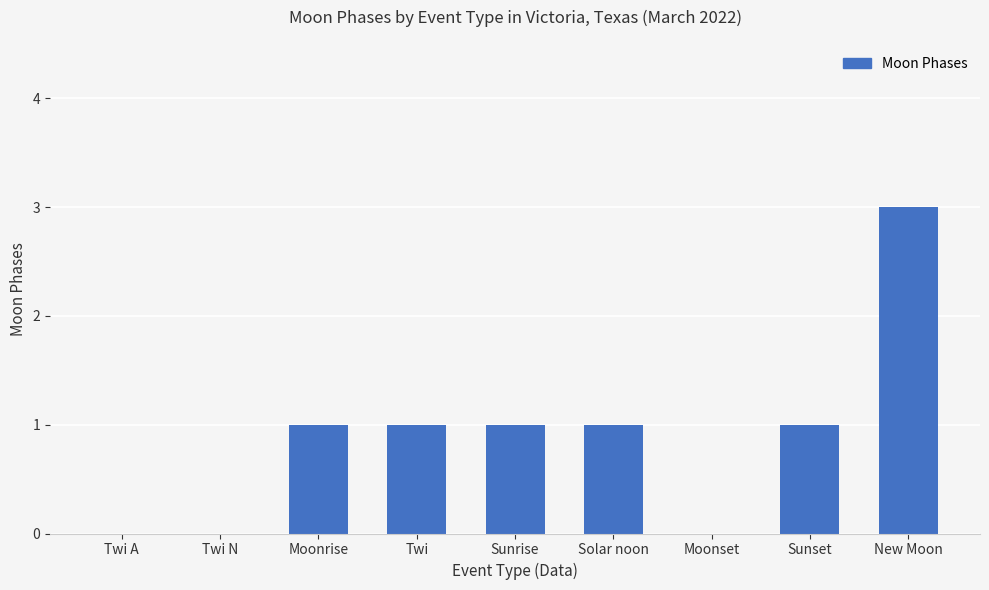

Reading right to left, extract all data points from this chart.

New Moon=3	Sunset=1	Moonset=0	Solar noon=1	Sunrise=1	Twi=1	Moonrise=1	Twi N=0	Twi A=0